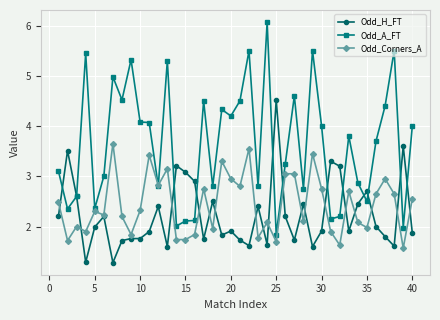

How many series are shown in this chart?

3